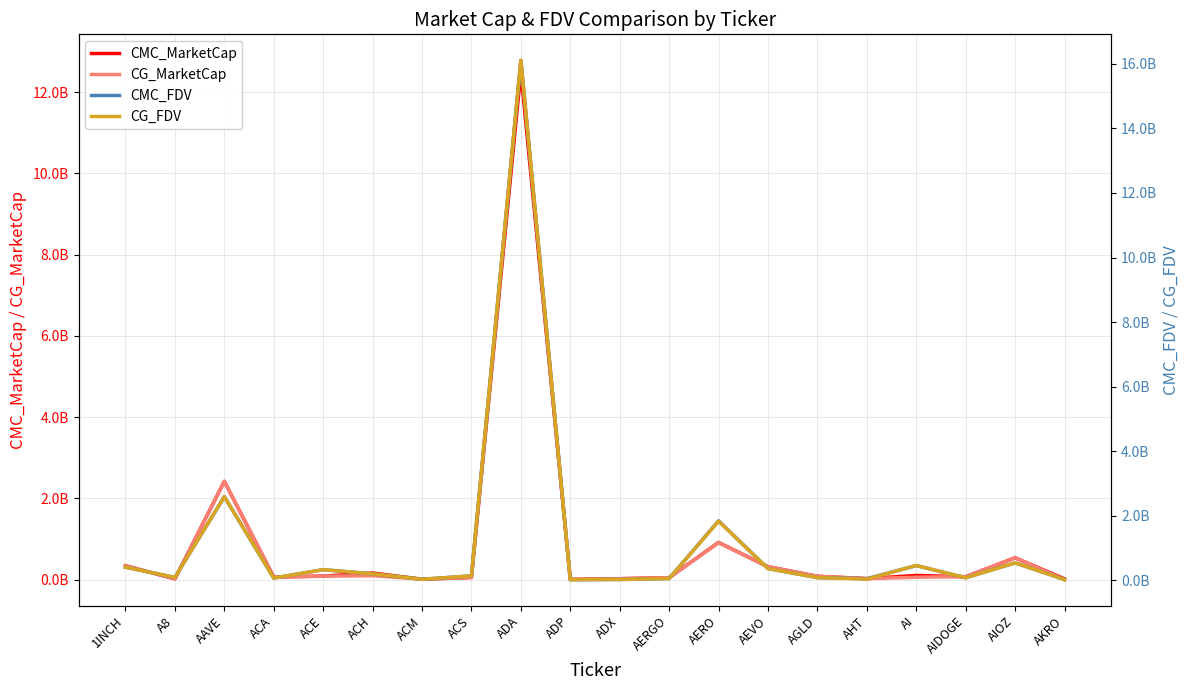

Is the value of CMC_MarketCap at AGLD greater than the value of CMC_FDV at AI?

No